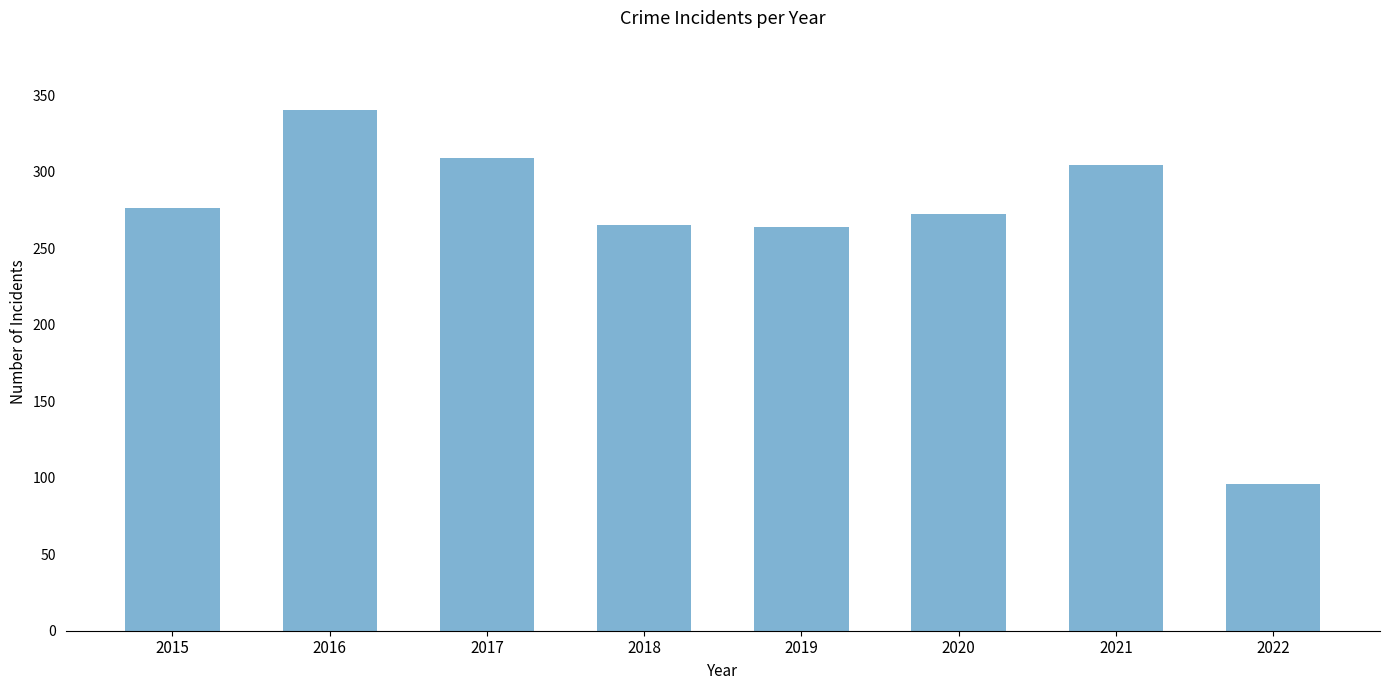

What is the approximate value at 2018?

265